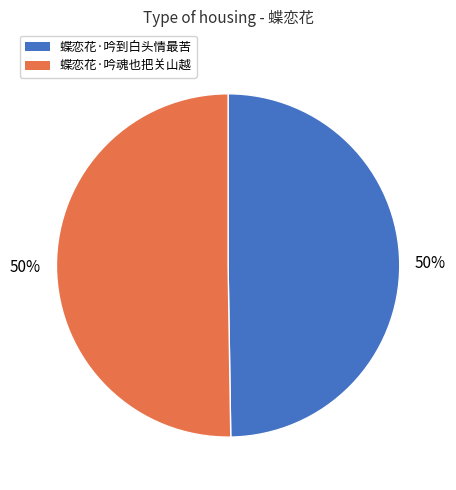

How many slices are in this pie chart?

2